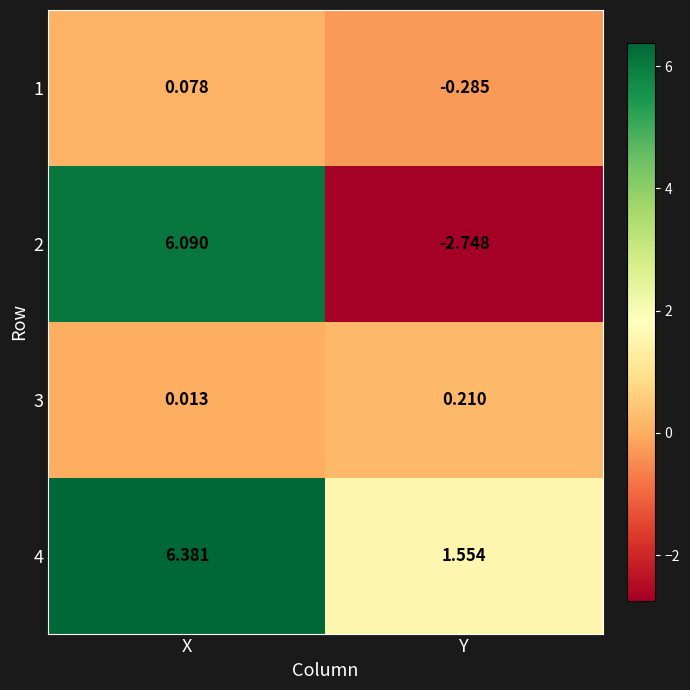

Where does the 2 series first go above 6?

X